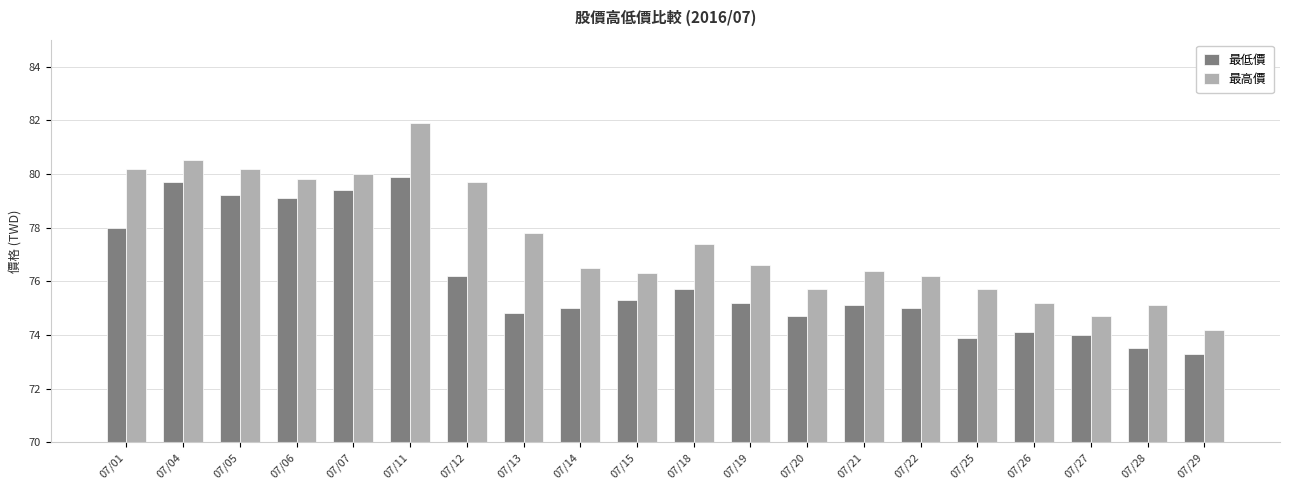

Which label corresponds to the smallest value in the chart?

07/29